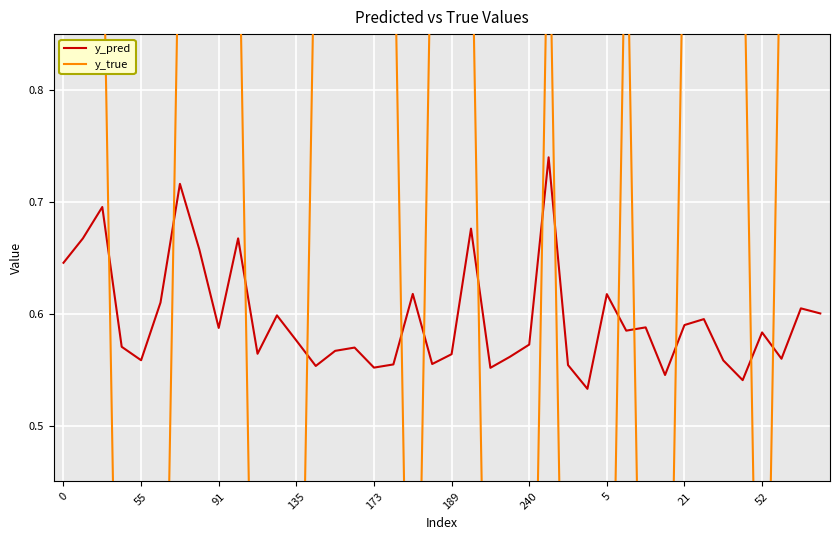

Count the y_pred values in the range 0 to 1.

40